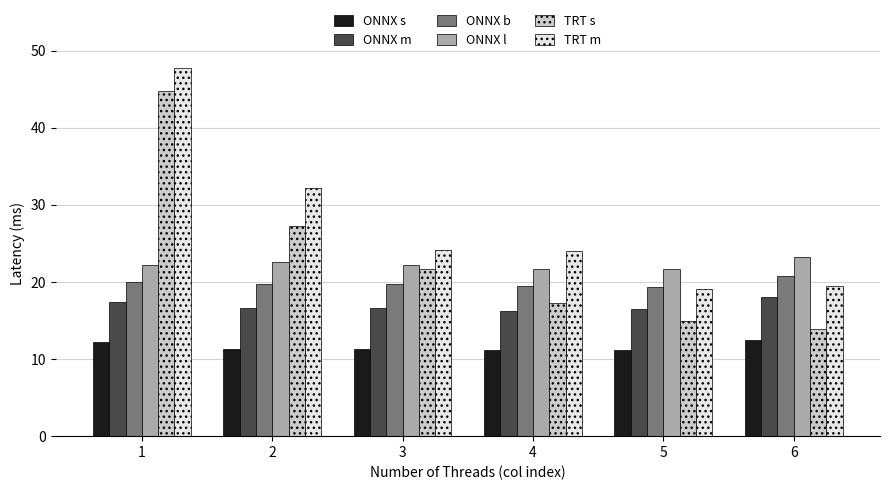

Rank the series by their maximum value, from highest to lowest.

TRT m, TRT s, ONNX l, ONNX b, ONNX m, ONNX s